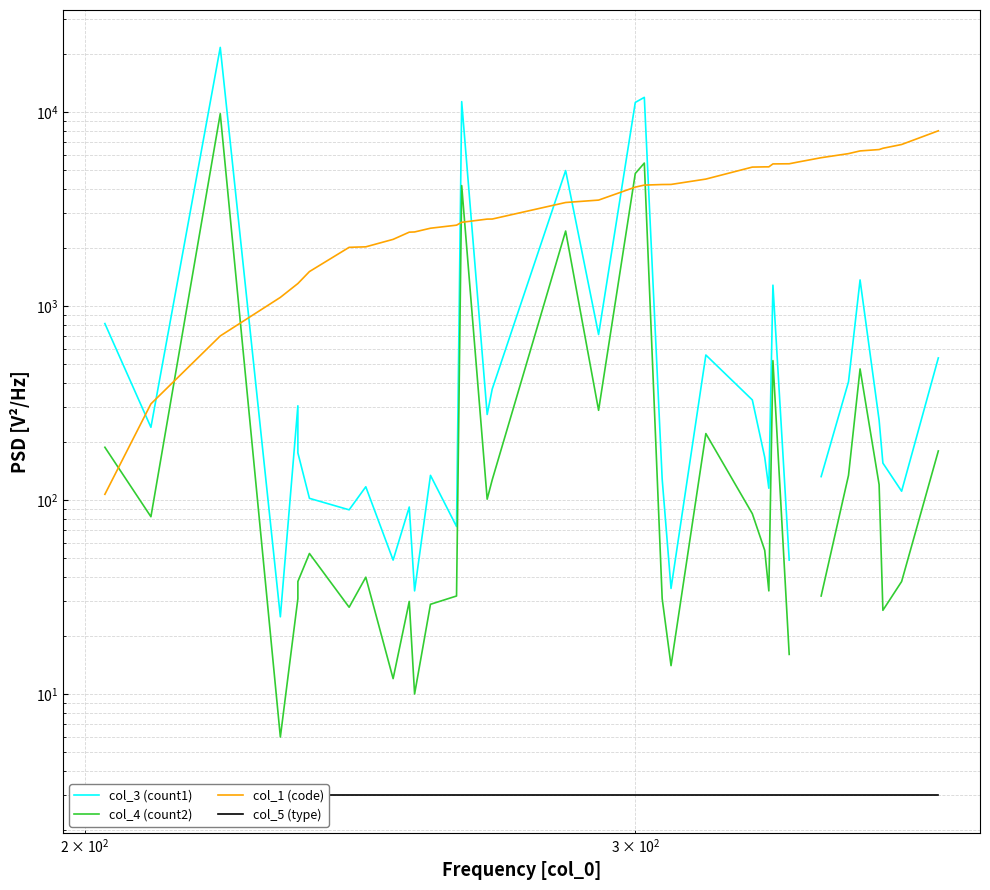

Is the value of col_3 (count1) at 24 greater than the value of col_4 (count2) at 18?

Yes